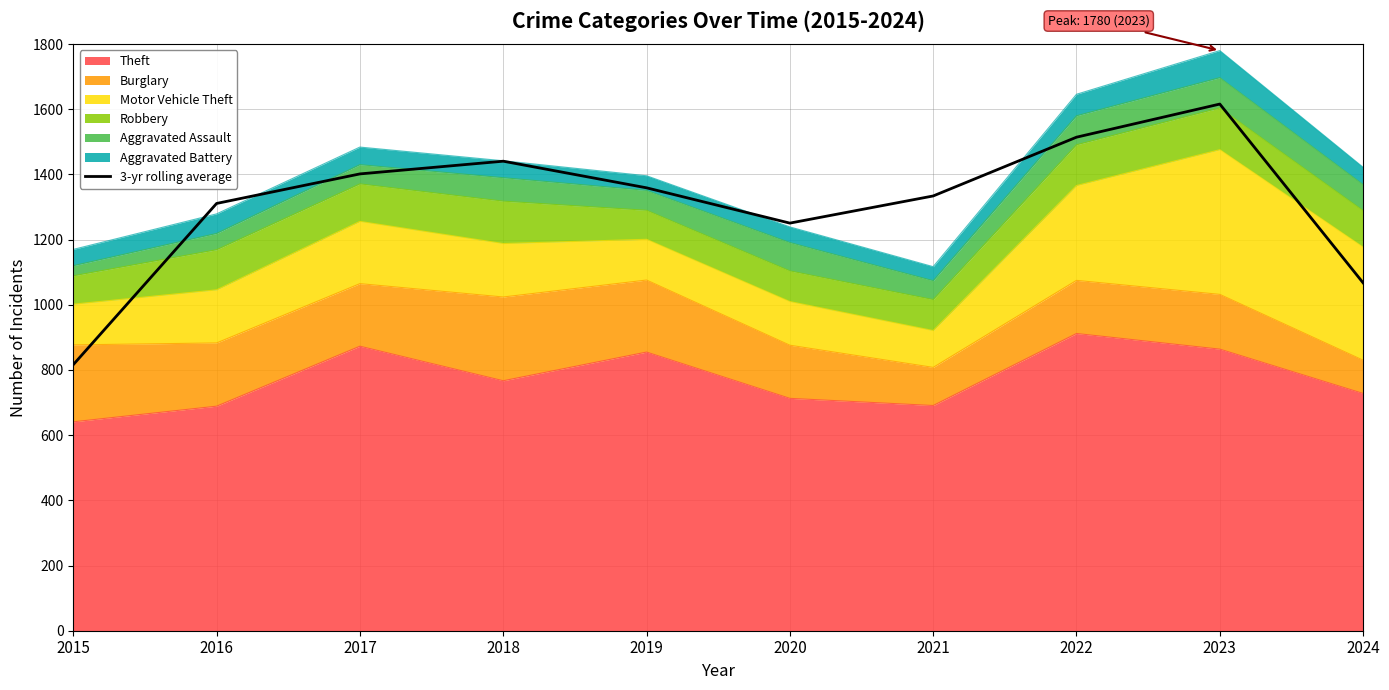

What is the average value?

1311.1